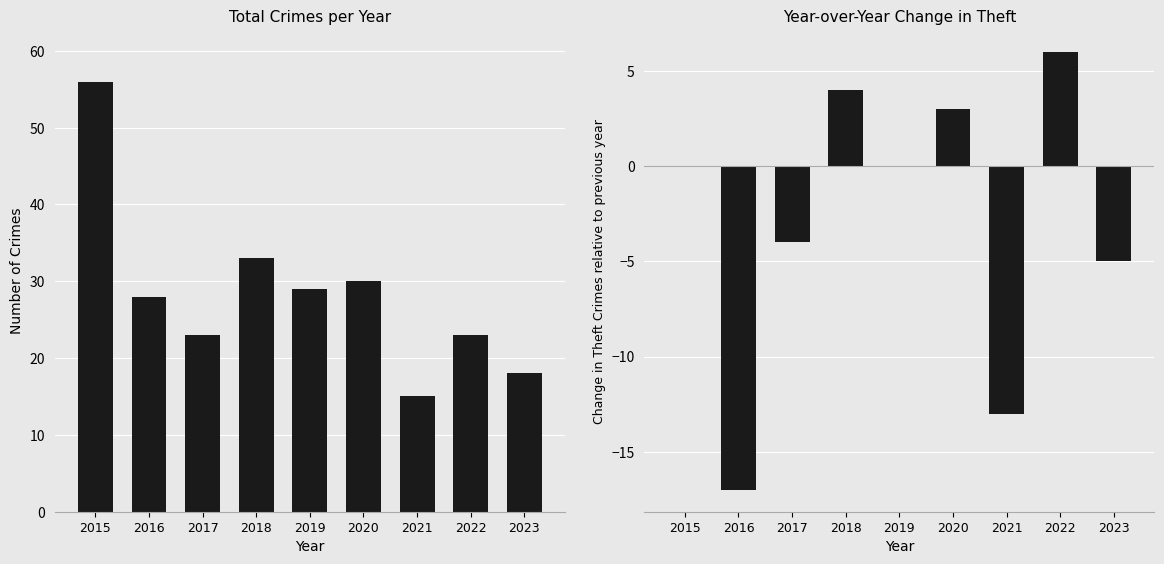

Where is Total nearest to the value 35?

2018